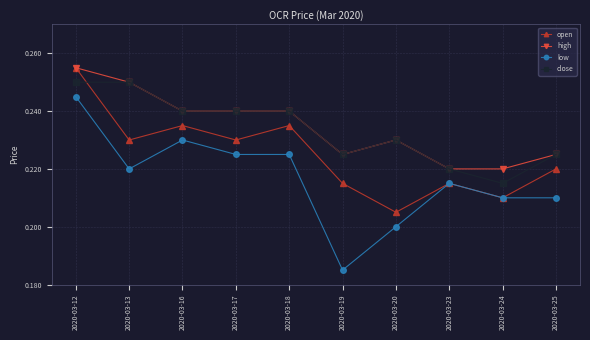

Which label corresponds to the smallest value in the chart?

2020-03-19